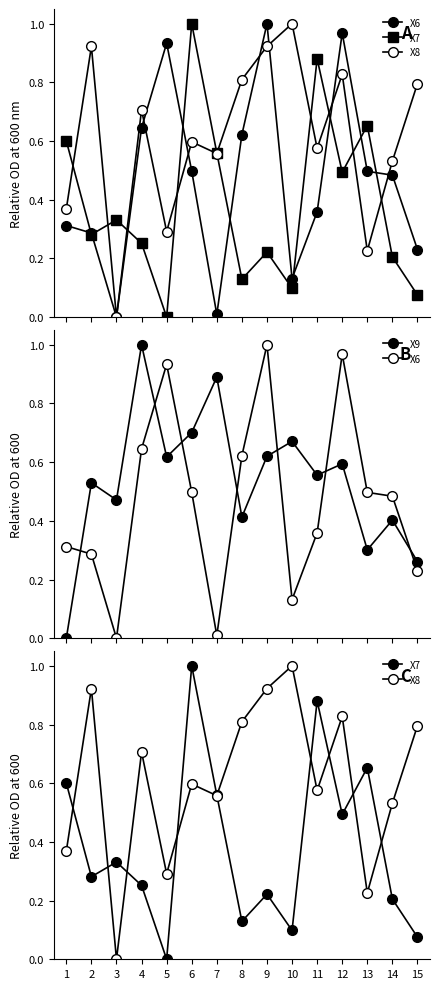

Which series has the widest spread of values?

X6